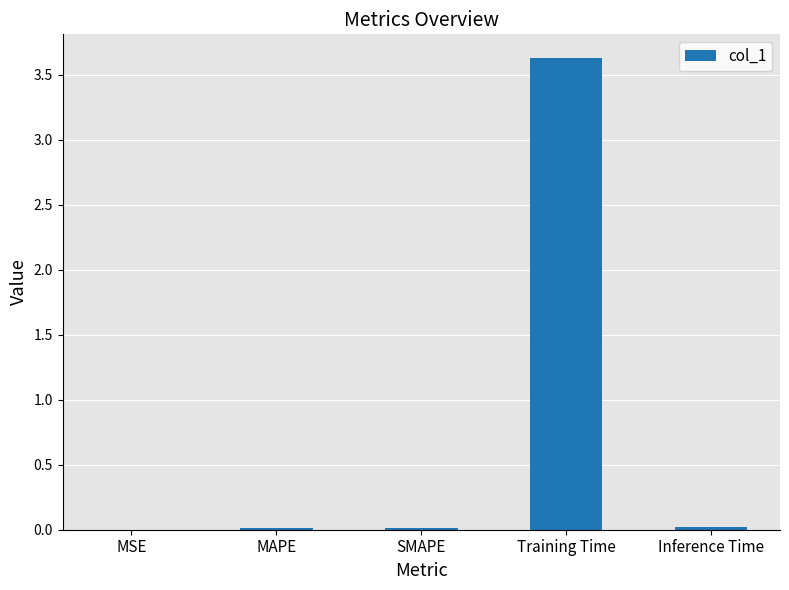

What is the greatest value displayed?

3.6